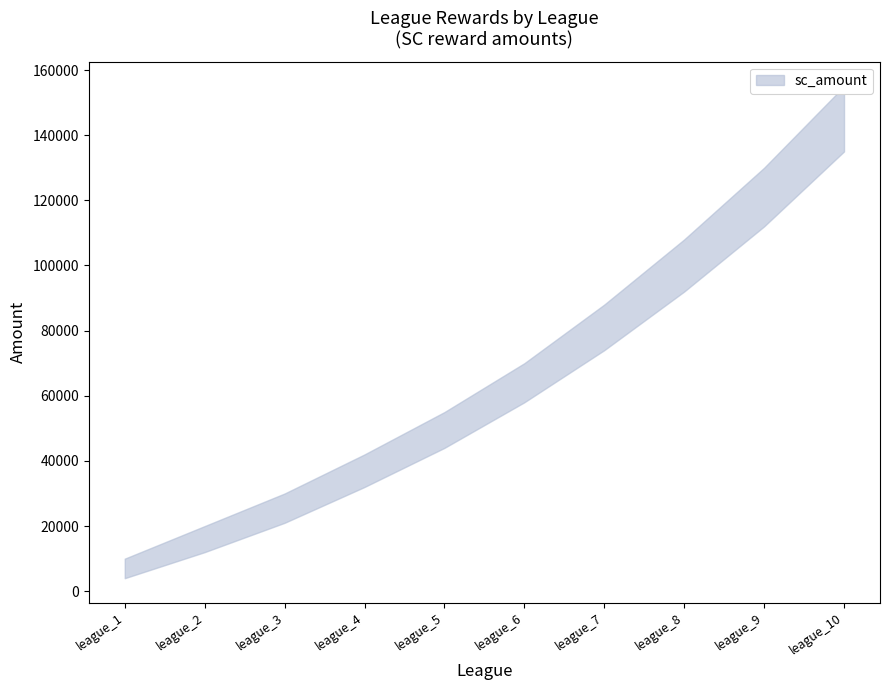

What is the minimum value shown in the chart?

4000